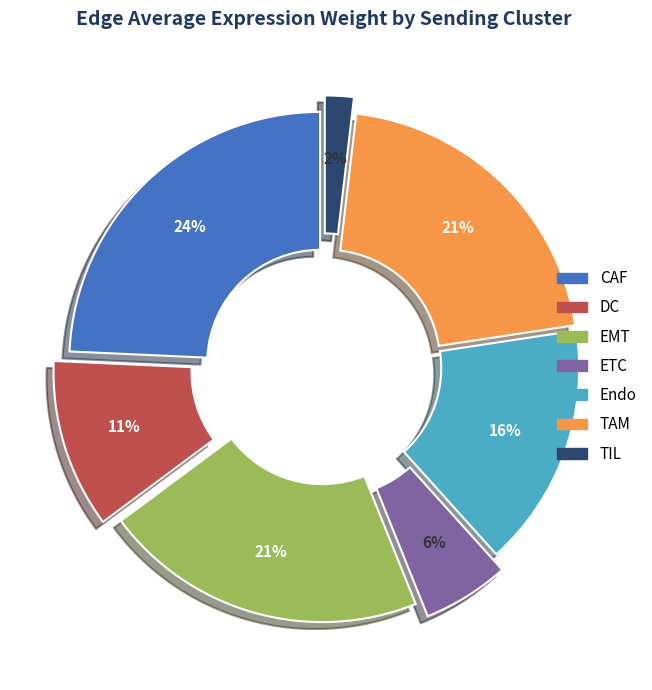

Does TIL account for over 50% of the chart?

No